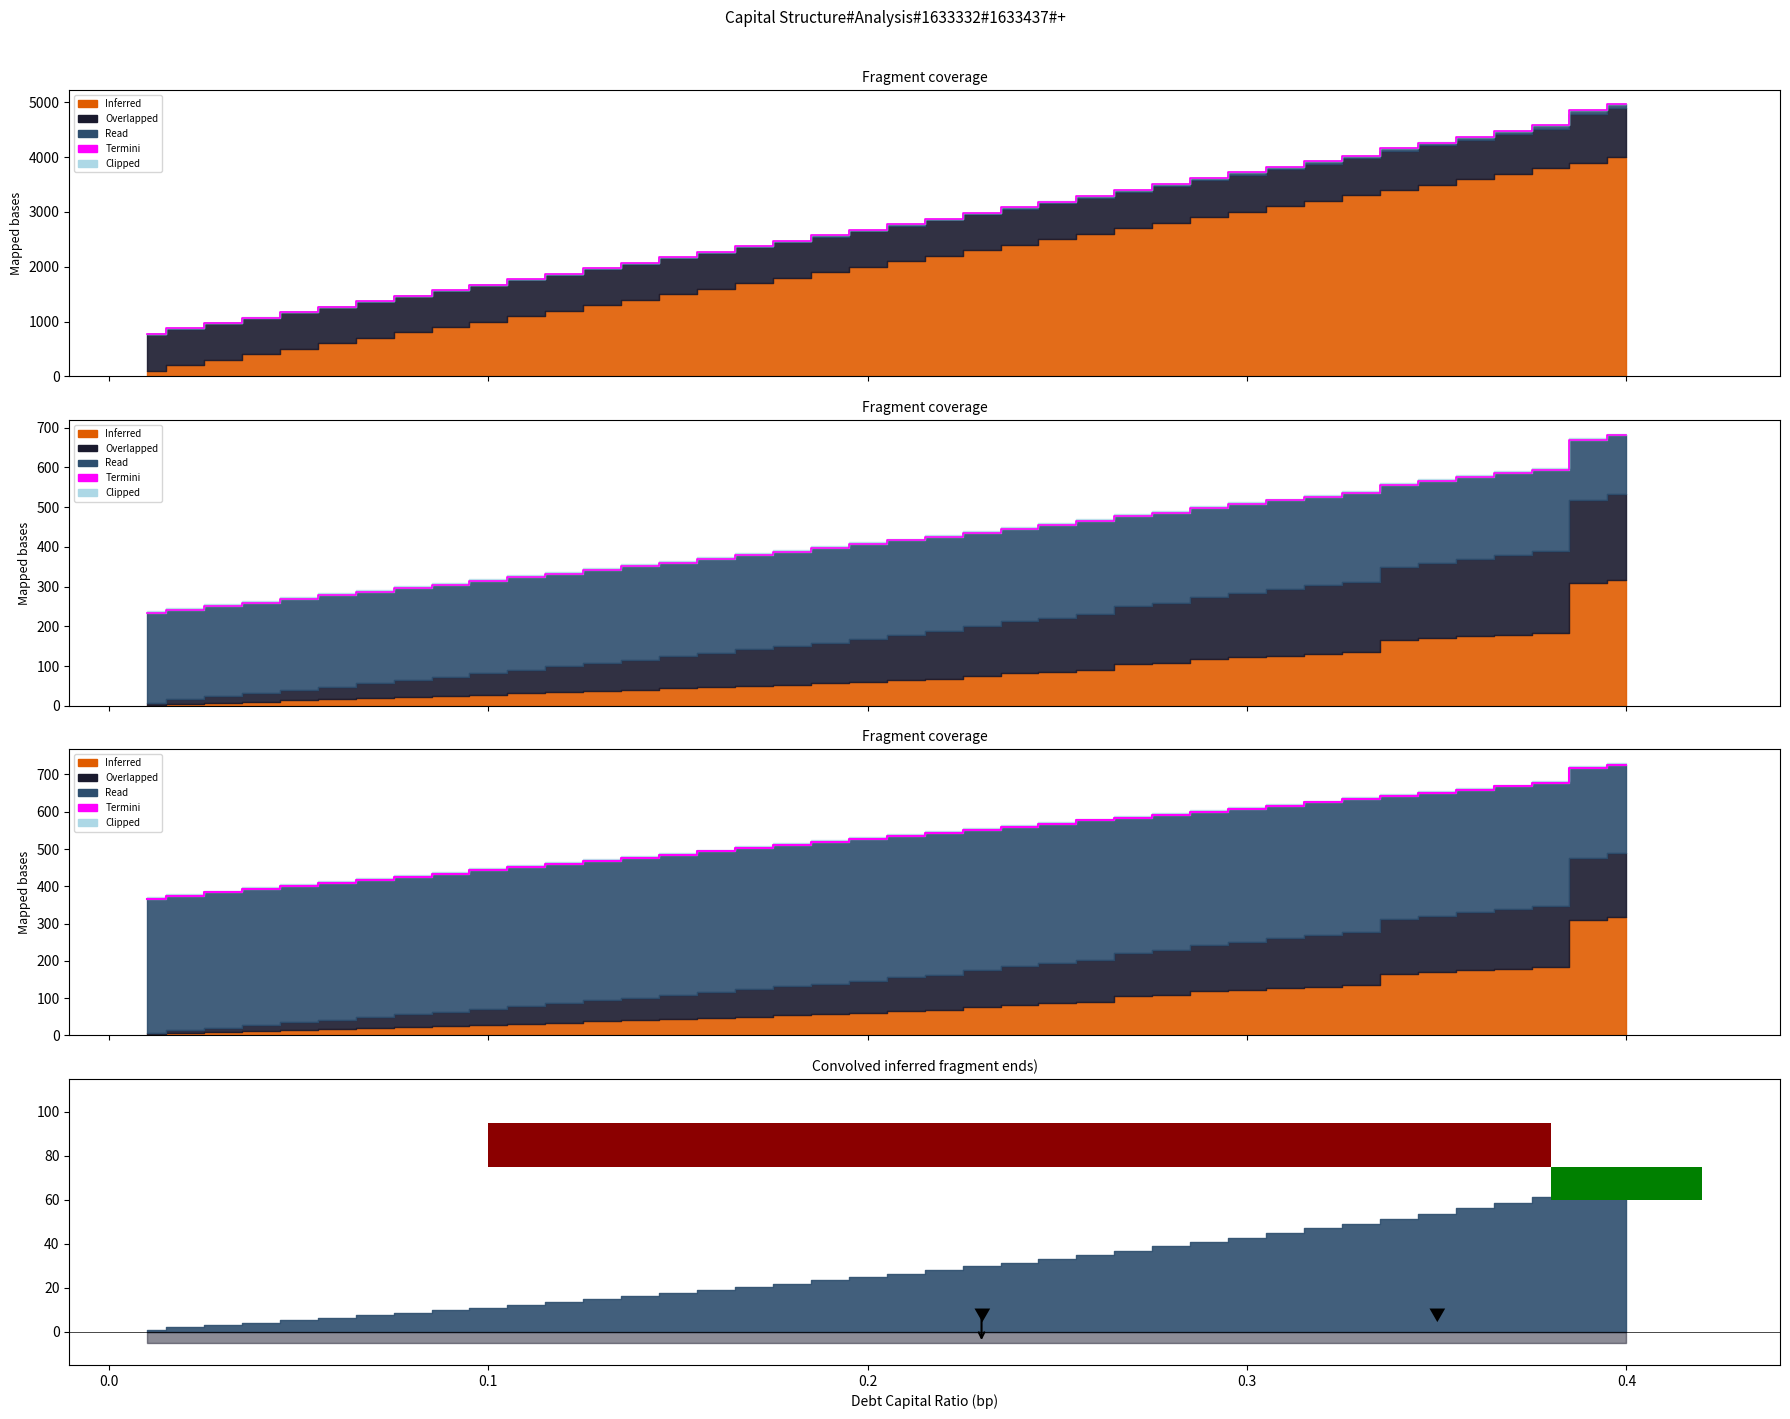

How many lines are shown in the chart?

1